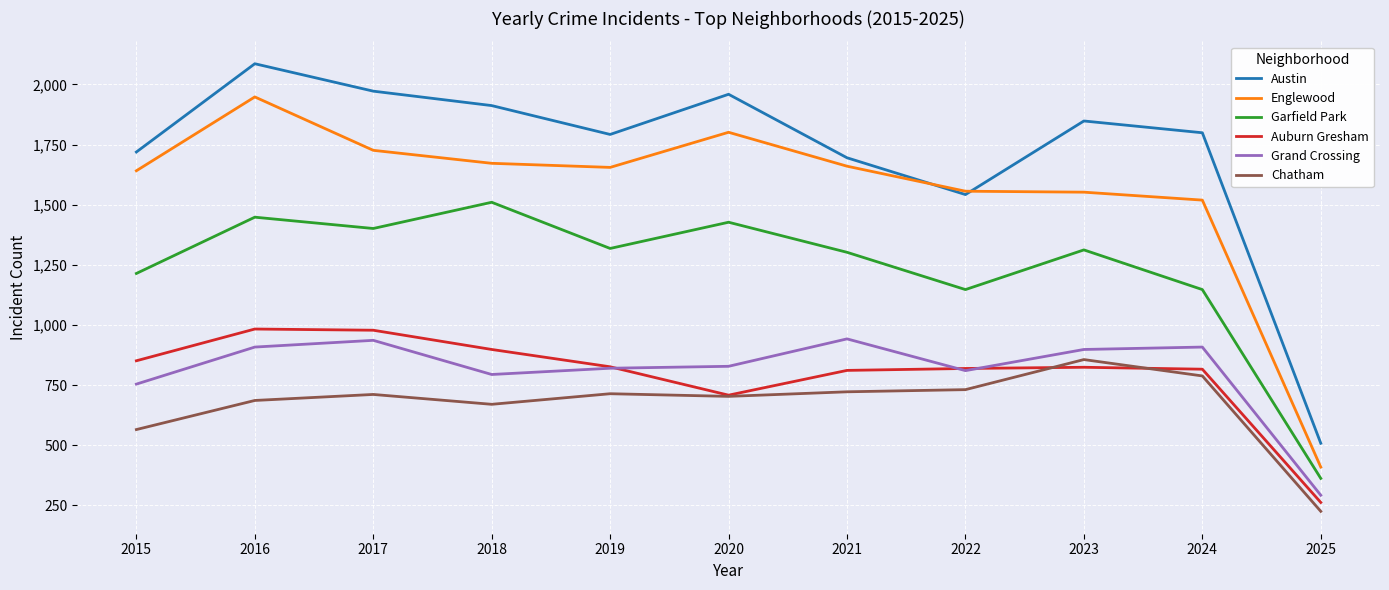

At which label does Austin first exceed 1799?

2016